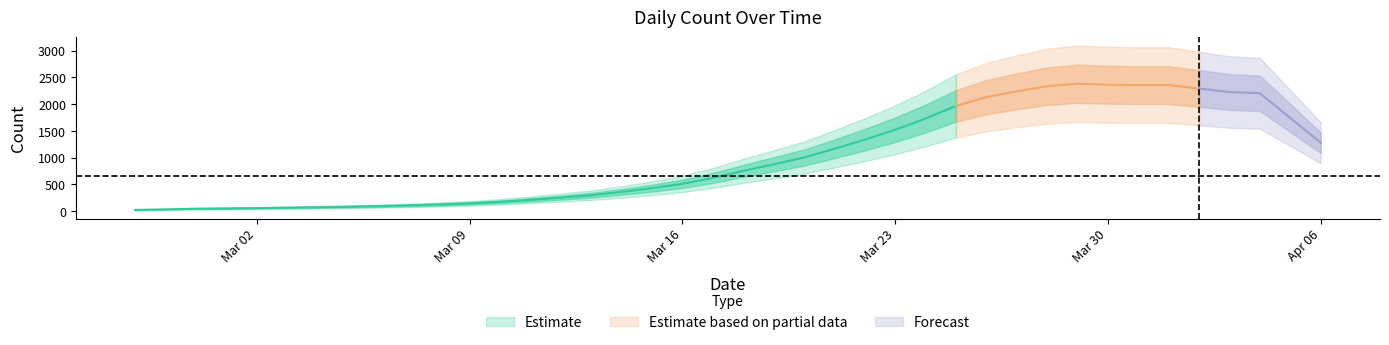

What is the minimum value shown in the chart?

40